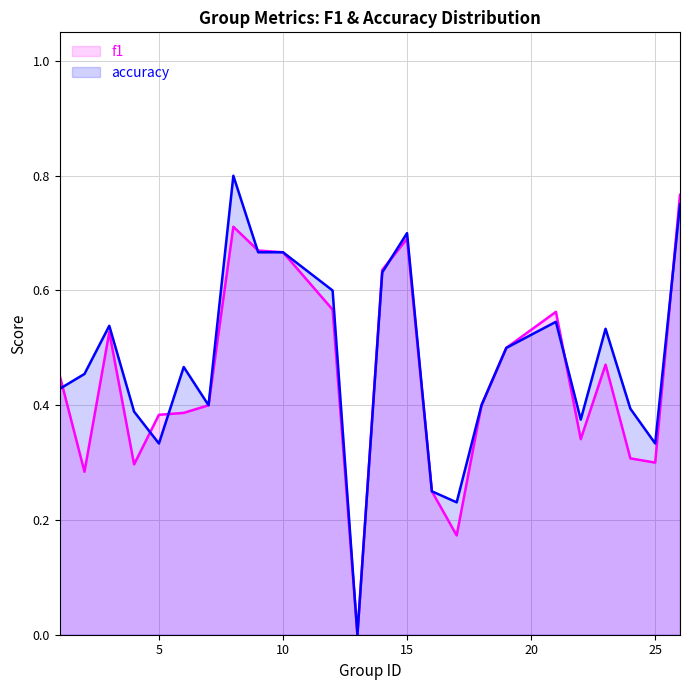

Between 10 and 25, which series saw the biggest shift?

f1